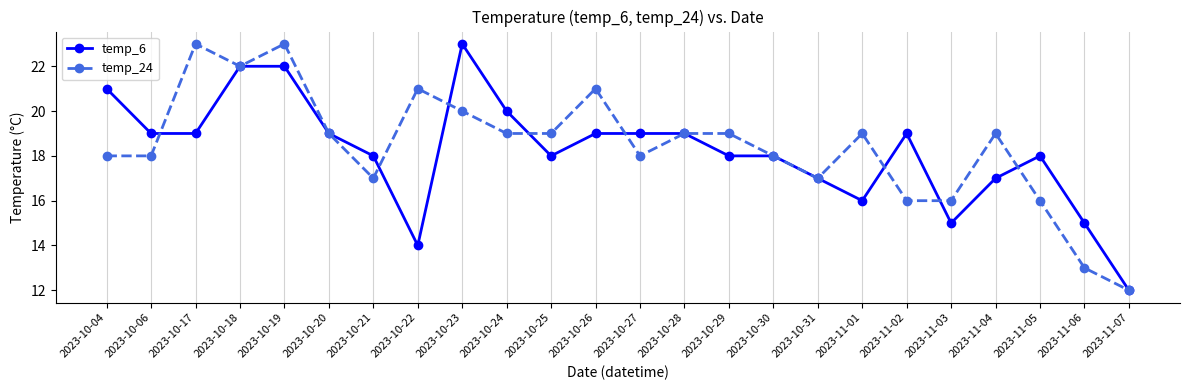

What is the total value across all series at 2023-10-31?

34